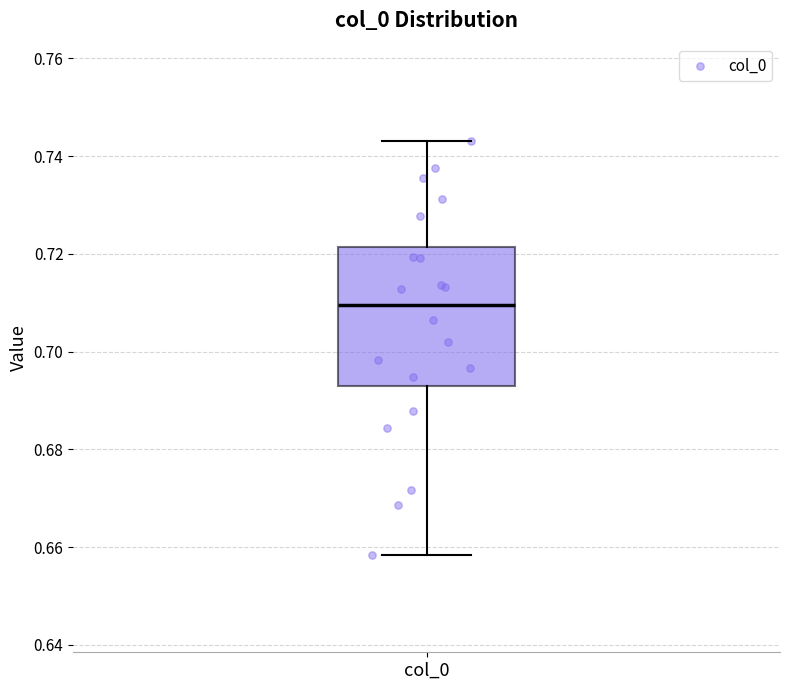

Read this box plot against the y-axis: the position of the median line, the range covered by the box, and the ends of both whiskers. The values are not printed on the chart, so give them approximately, as read against the axis.

median 0.710, box 0.694 to 0.722, whiskers 0.658 to 0.744